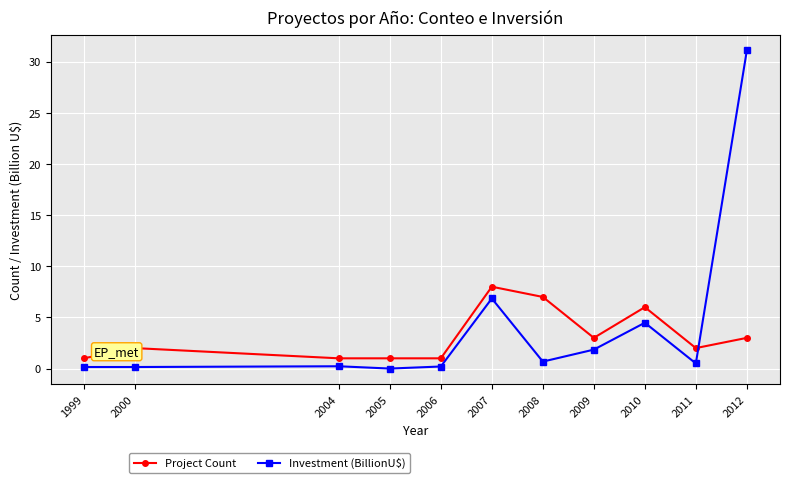

What is the sum of the Project Count values at 2004 and 1999?

2.0